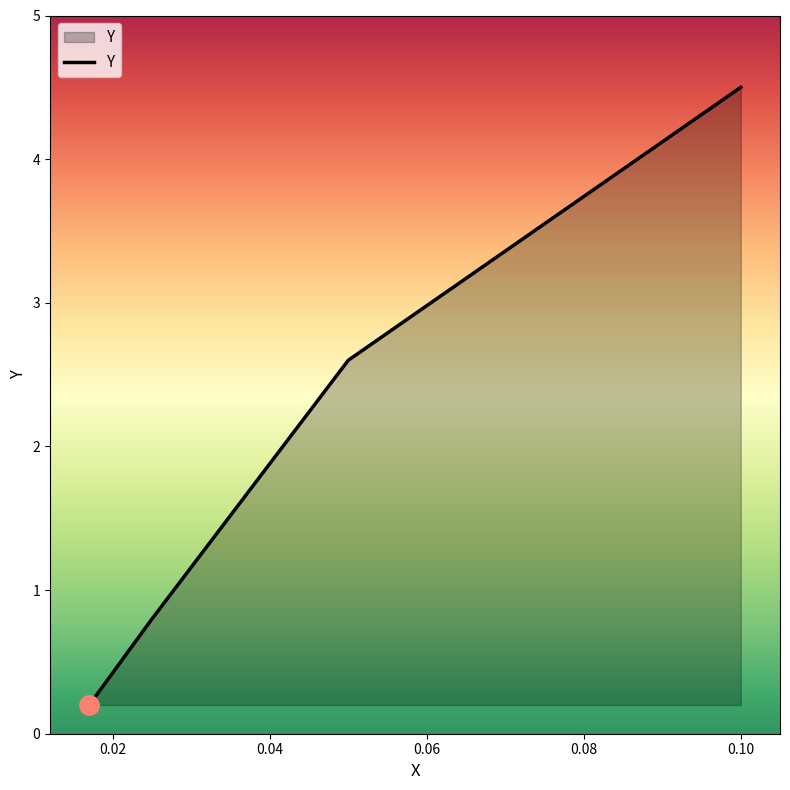

What is the greatest value displayed?

4.5